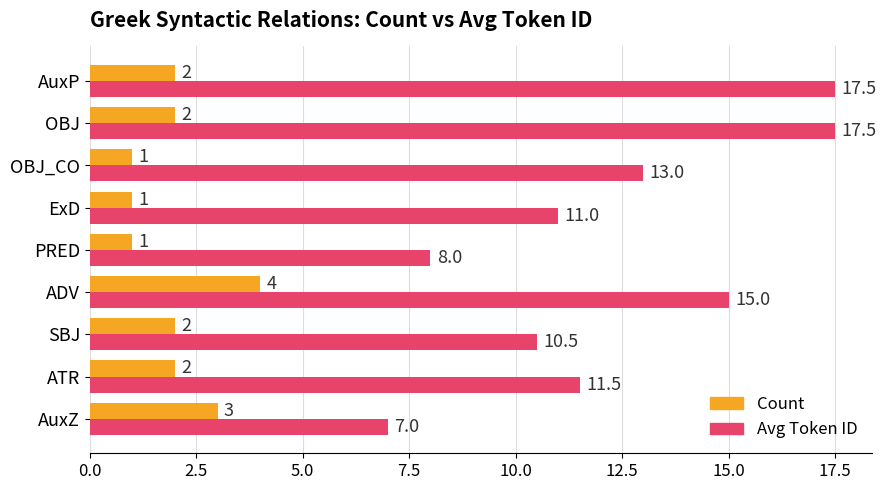

At how many categories does at least one series exceed 5?

9